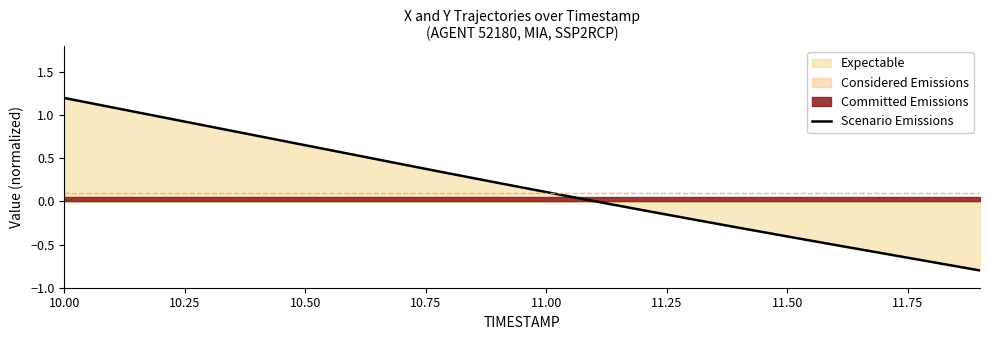

What is the lowest value of the Scenario Emissions series?

-0.8